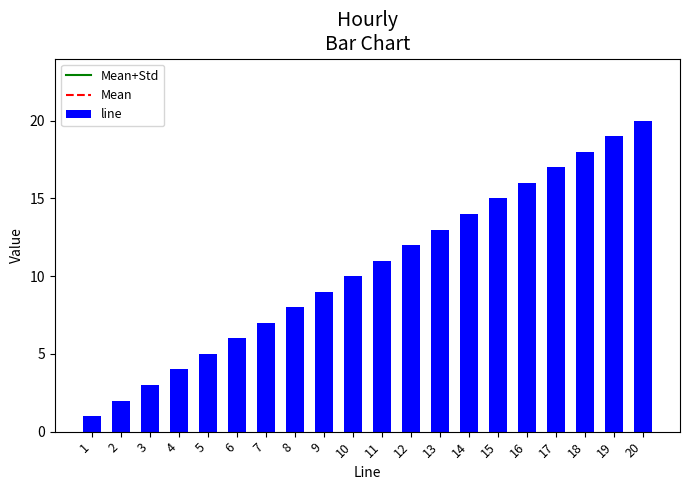

Rank the categories by value from highest to lowest.

20, 19, 18, 17, 16, 15, 14, 13, 12, 11, 10, 9, 8, 7, 6, 5, 4, 3, 2, 1